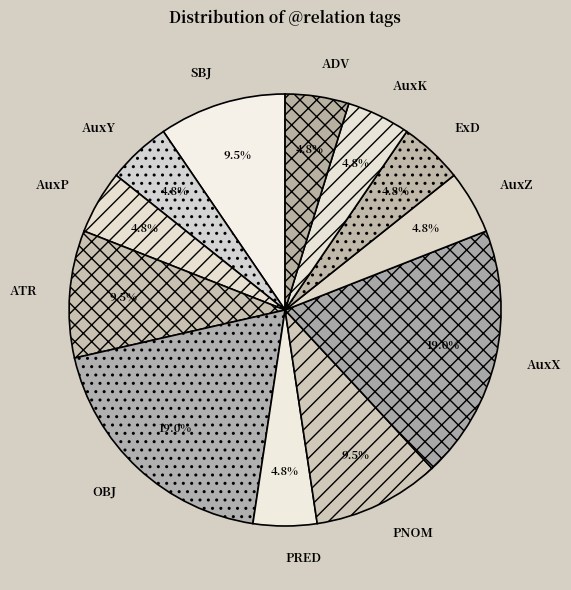

Is it true that AuxP is 17% of the pie?

False